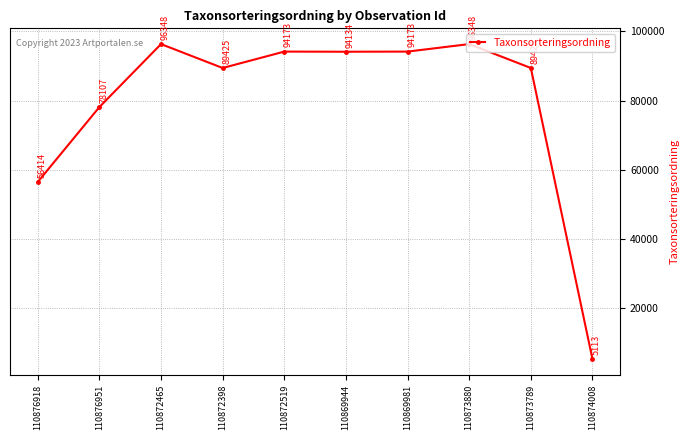

How many data points are less than 94134?

5